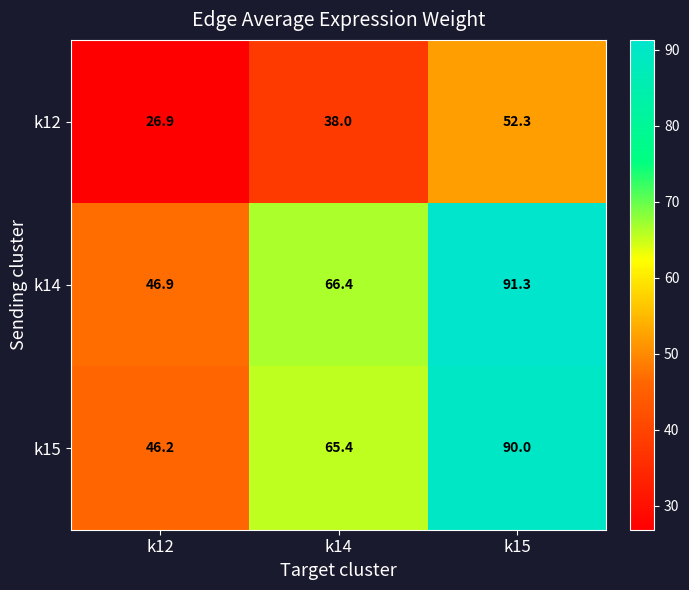

Which series has the largest range (max minus min)?

k14